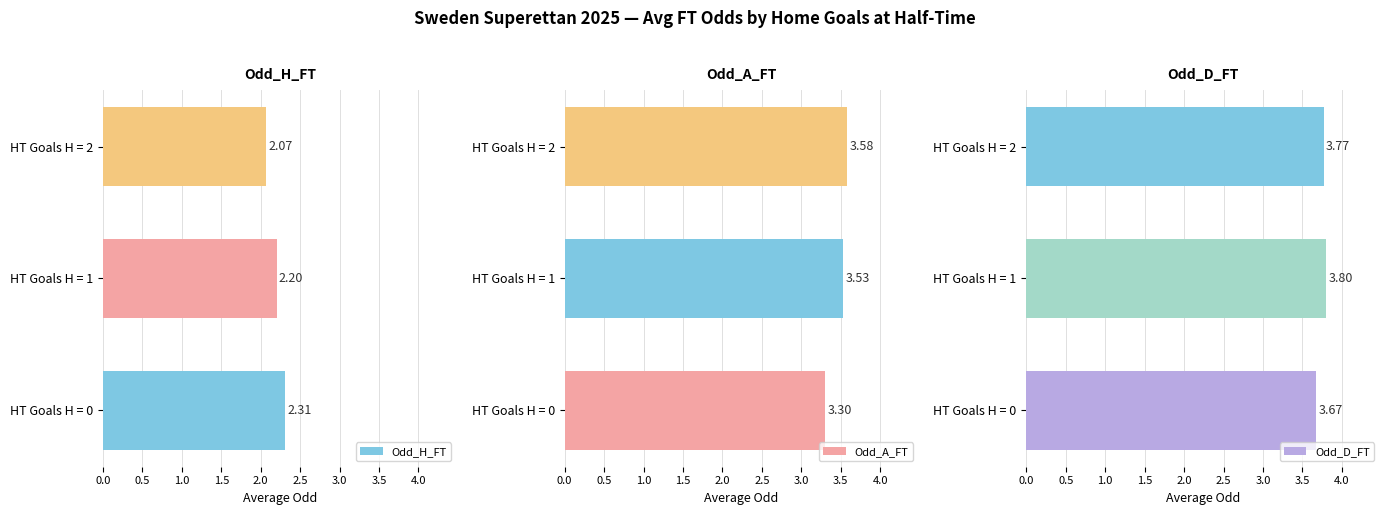

What is the sum of all Odd_A_FT values?

10.4